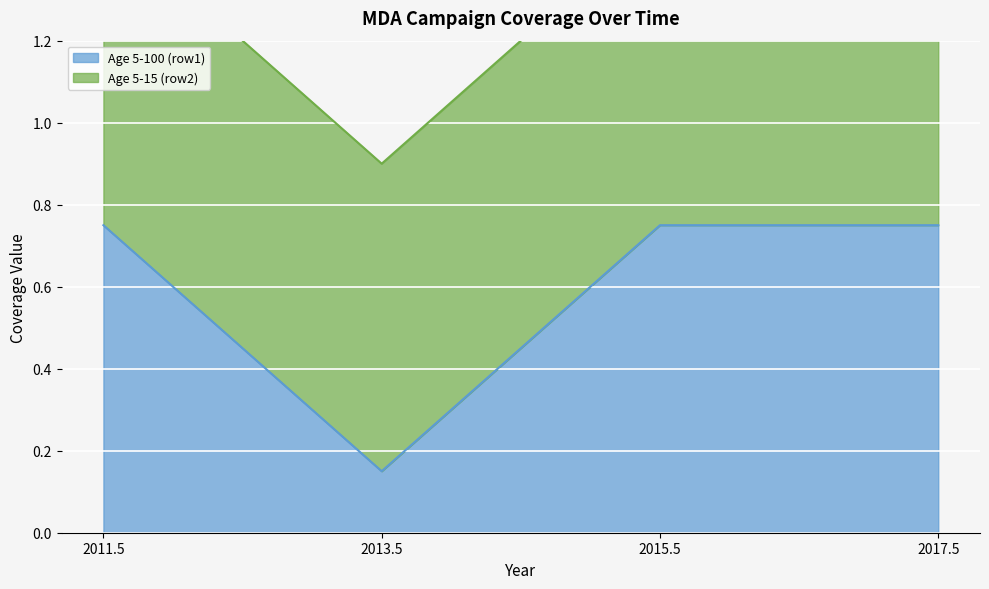

Rank the categories by value from highest to lowest.

2011.5, 2015.5, 2017.5, 2013.5